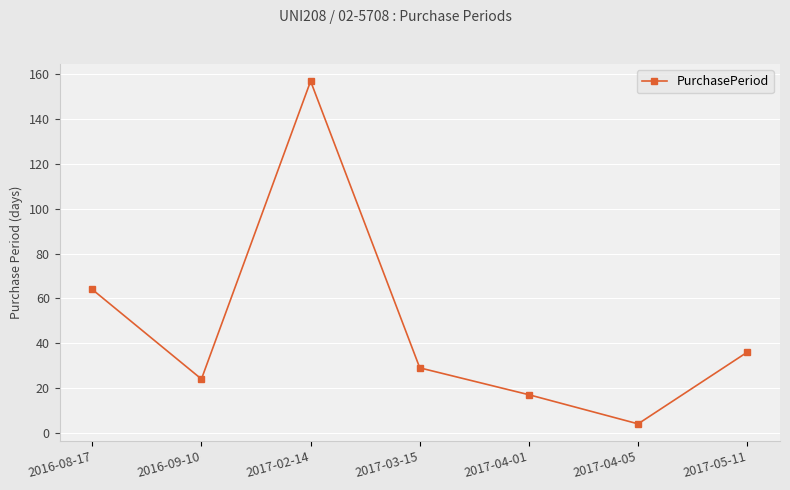

The chart shows a value of 11 at 2017-05-11. True or false?

False